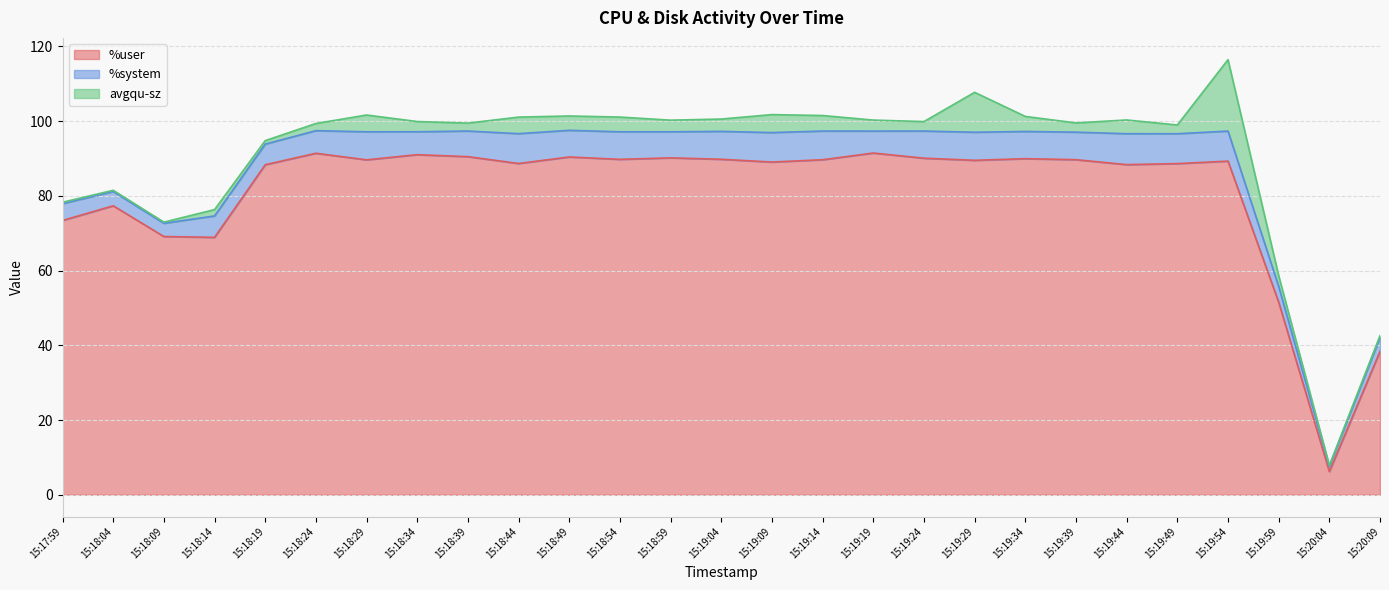

What is the lowest value of the %user series?

6.2